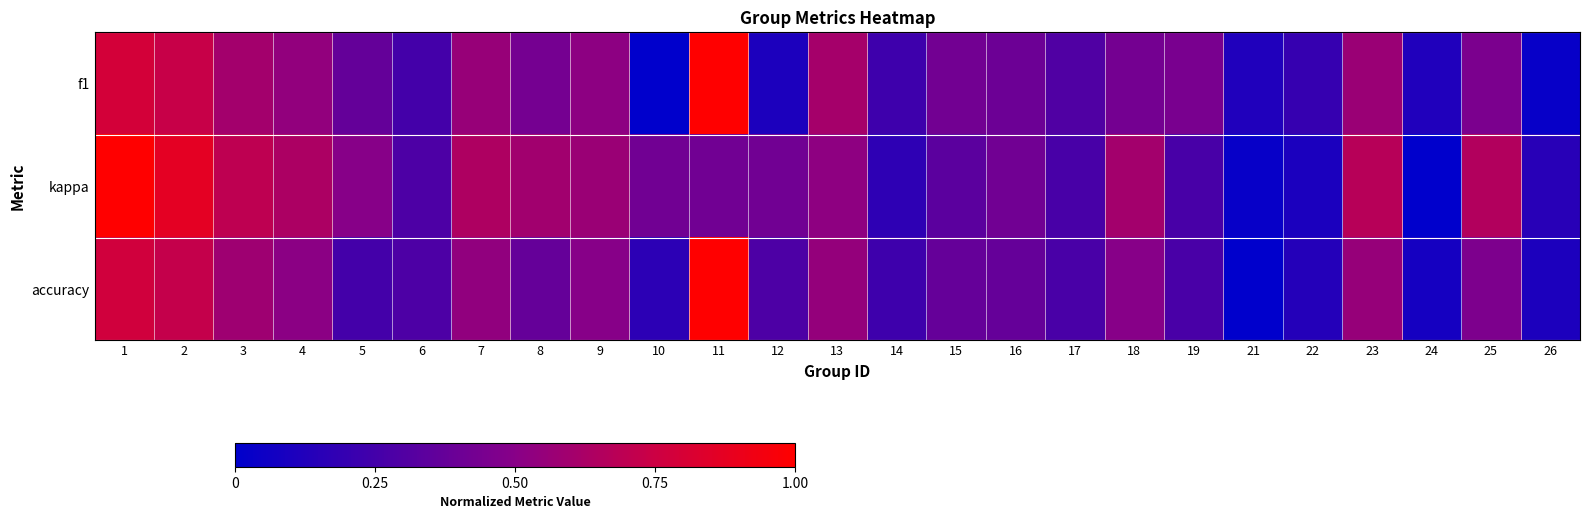

Which series has the largest range (max minus min)?

f1